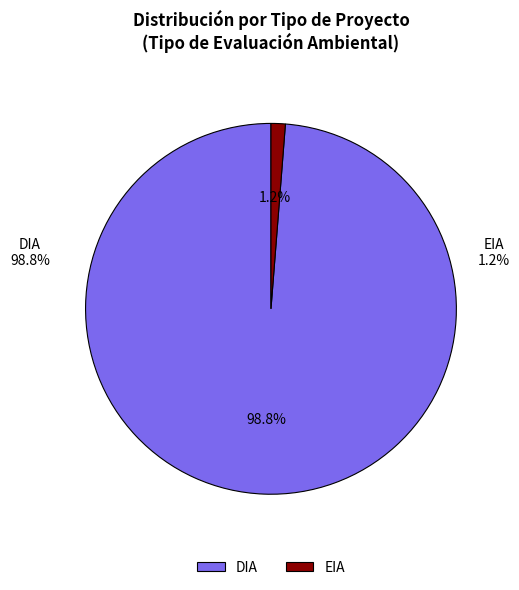

To the nearest percent, what is the combined percentage of EIA and DIA?

100%